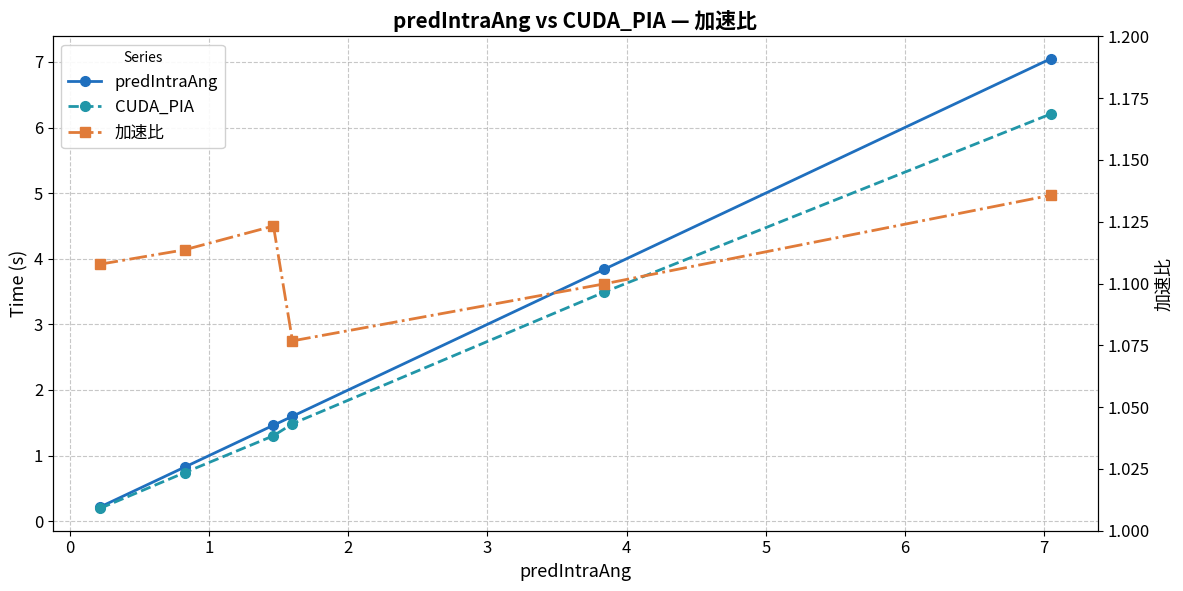

Where is 加速比 nearest to the value 1?

2